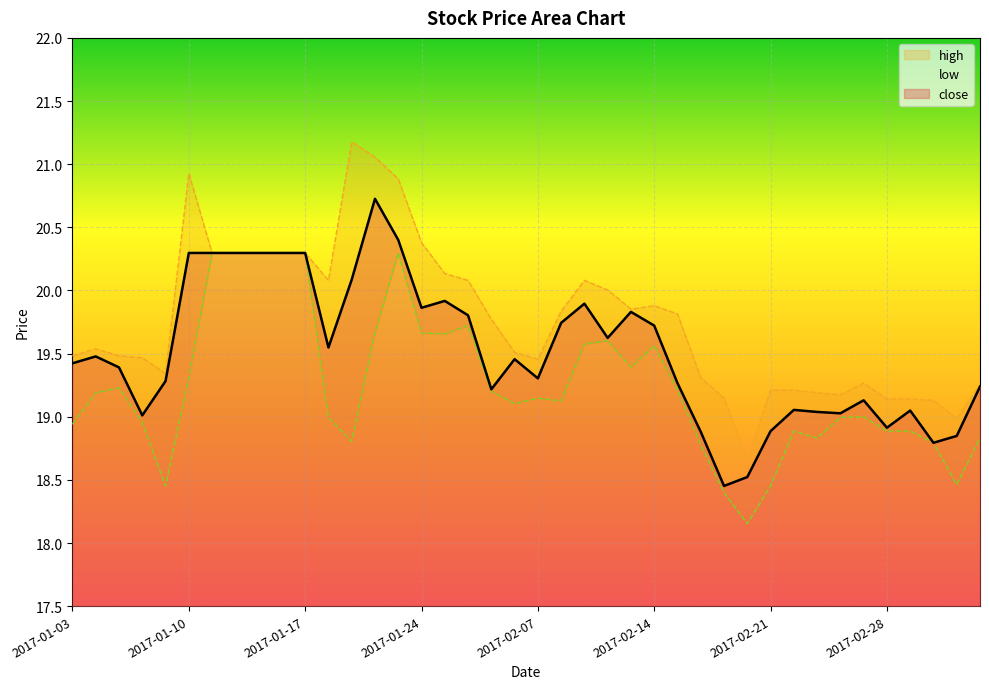

True or false: close and low intersect in this chart.

False